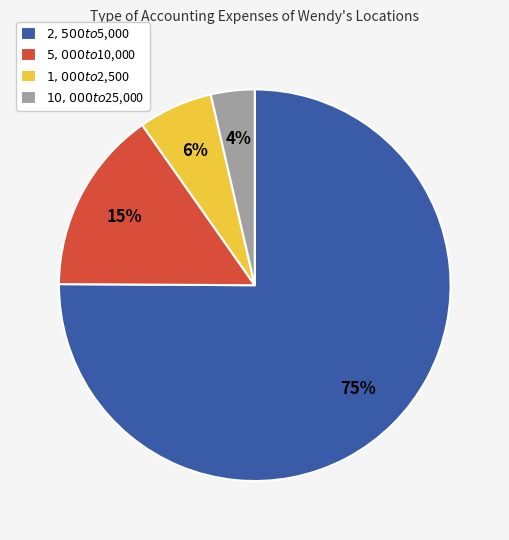

Which category has the smallest portion of the pie?

$10,000 to $25,000